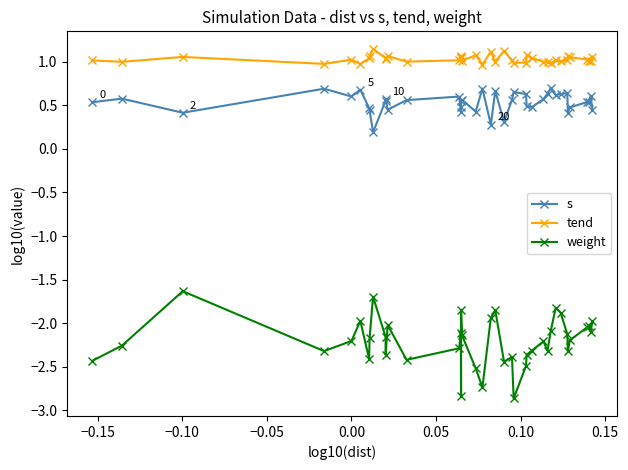

Where is the first local maximum for tend?

−0.10